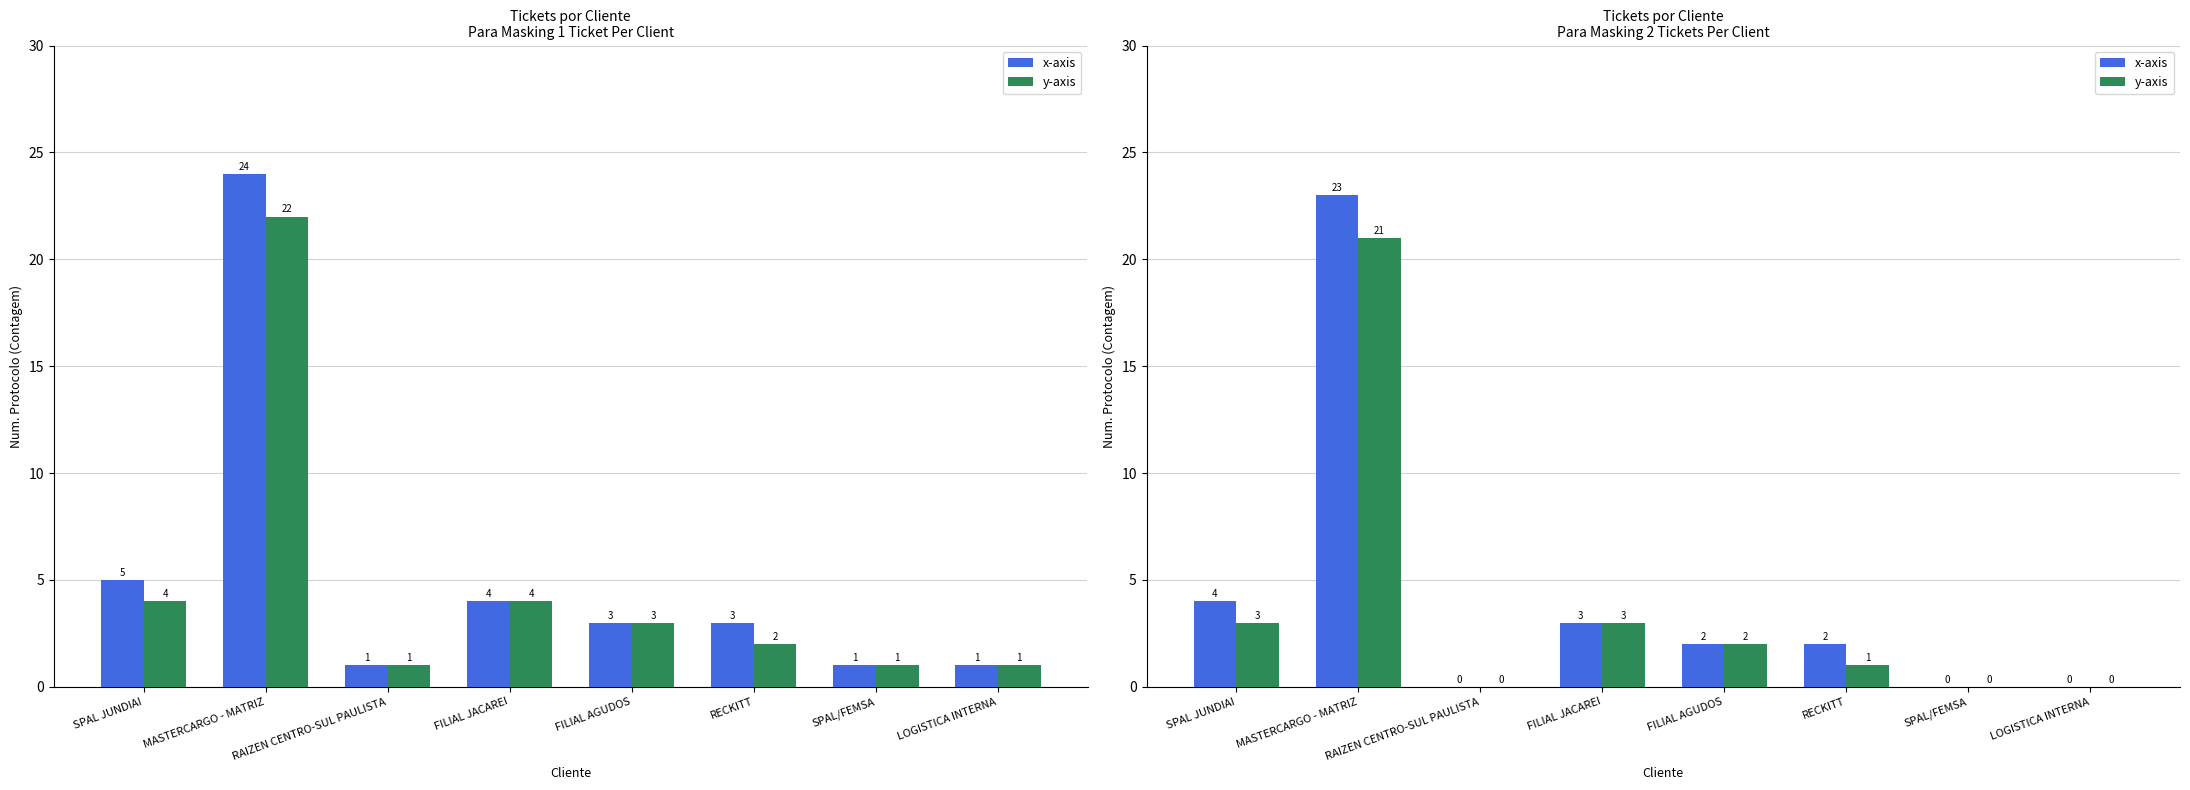

What is the highest value of the x-axis series?

23